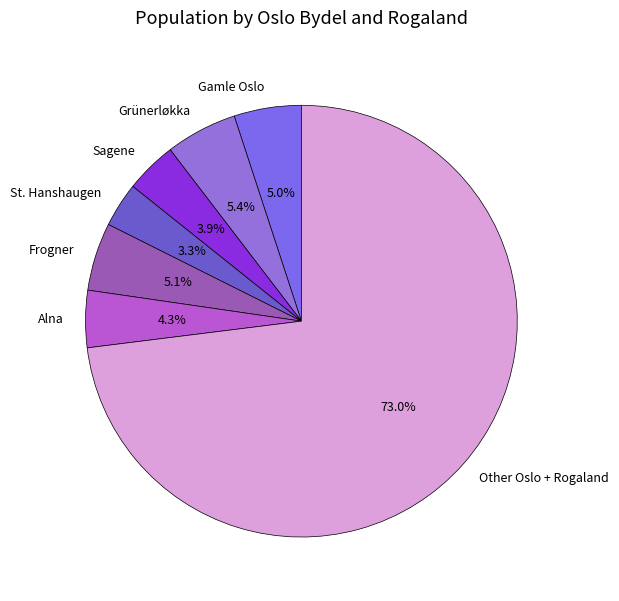

Which slice is the largest?

Other Oslo + Rogaland